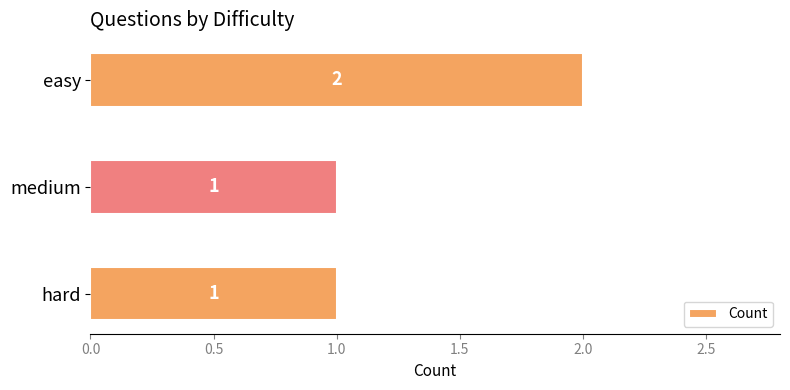

What is the value of the 2nd bar from the top?

1